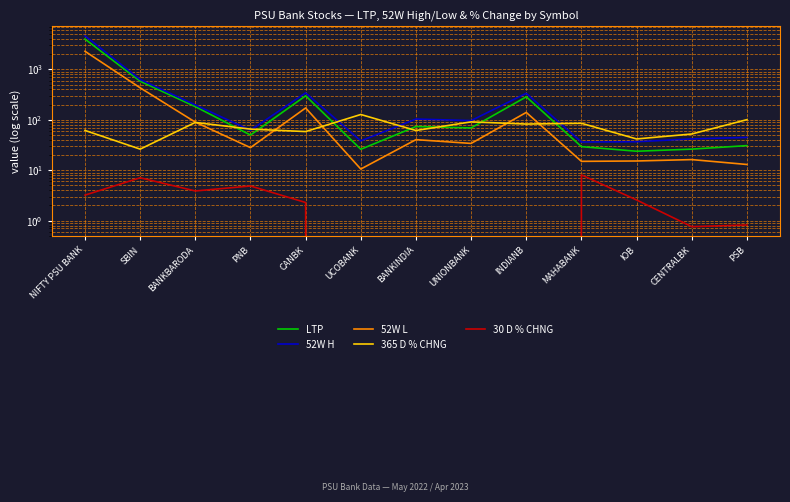

True or false: 30 D % CHNG has a value of 1.2 at PSB.

False